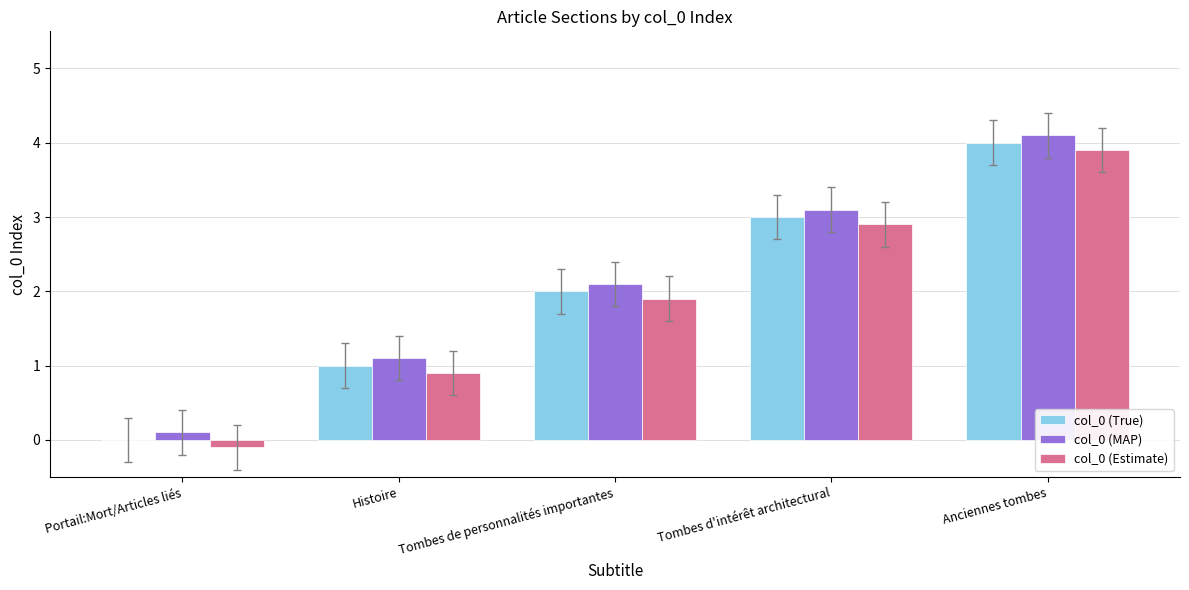

Count the col_0 (True) values in the range 1 to 3.

3